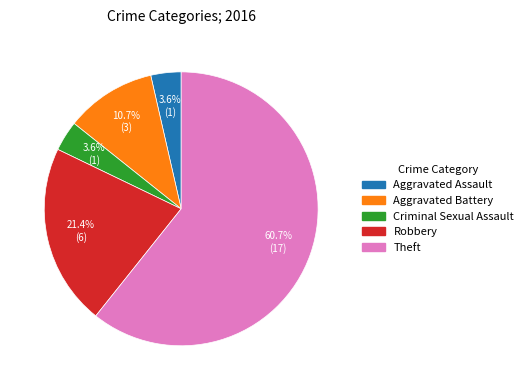

True or false: Aggravated Assault accounts for 14% of the total.

False